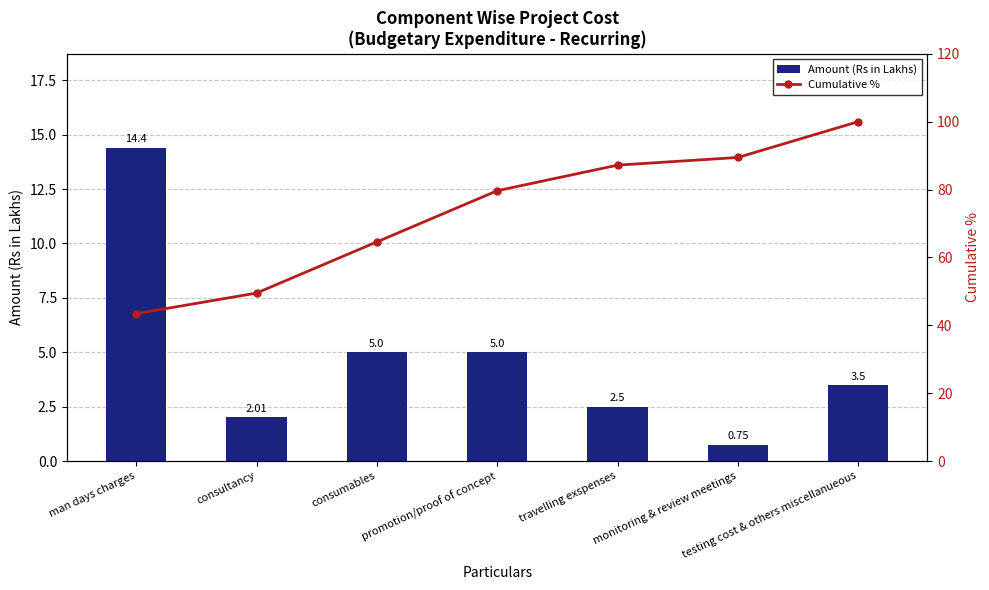

List the series in order of their peak value, lowest first.

Amount (Rs in Lakhs), Cumulative %